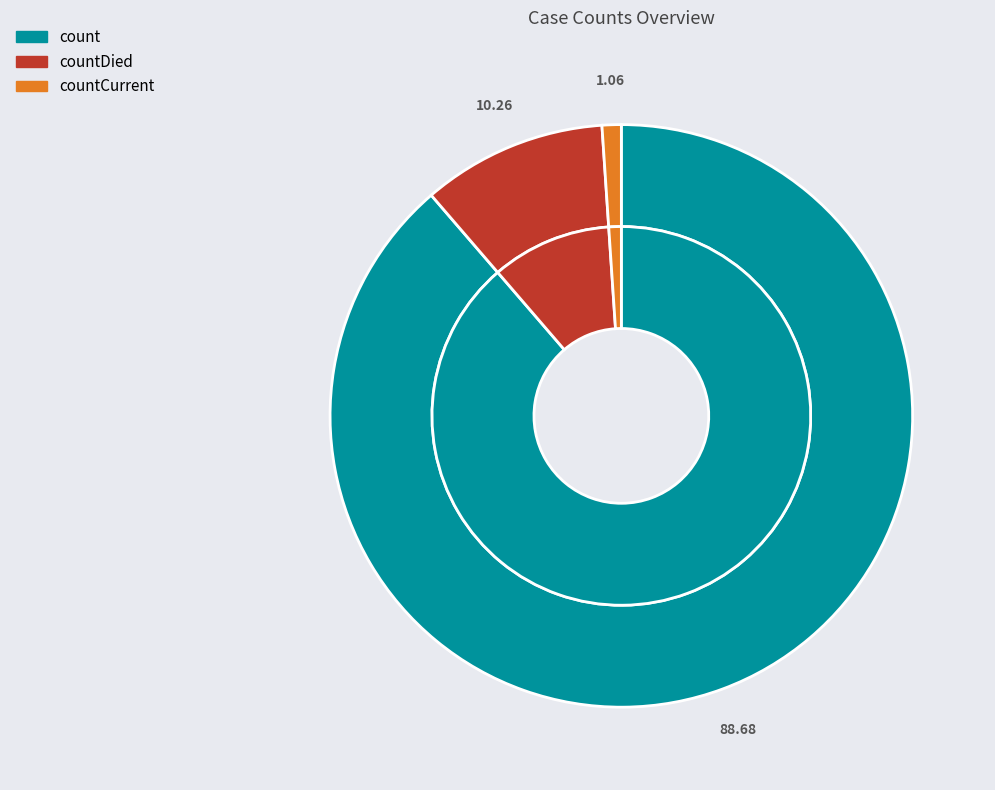

To the nearest percent, what is the combined percentage of countCurrent and countDied?

11%